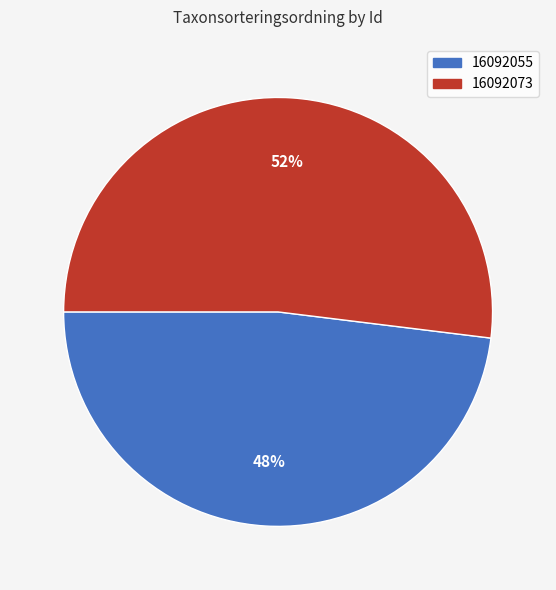

To the nearest percent, what percentage of the pie is 16092073?

52%